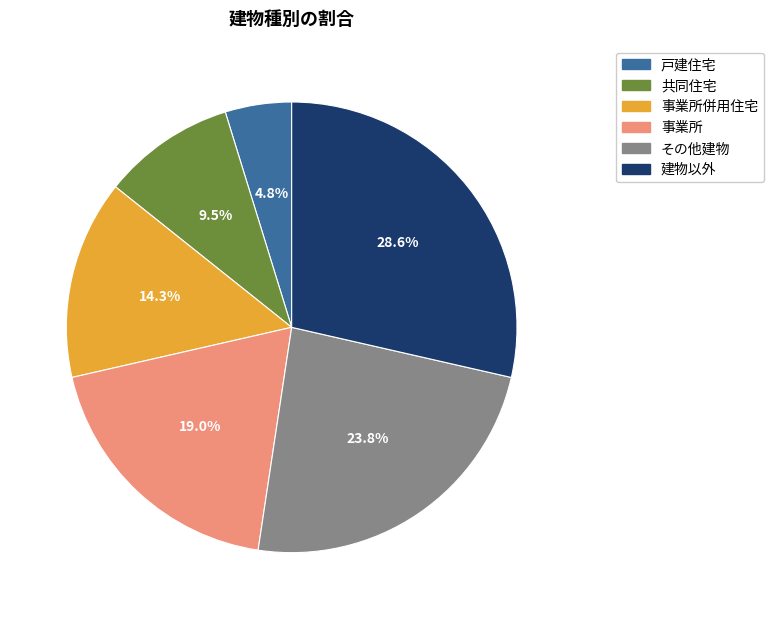

Is there any slice that represents more than half of the pie?

No